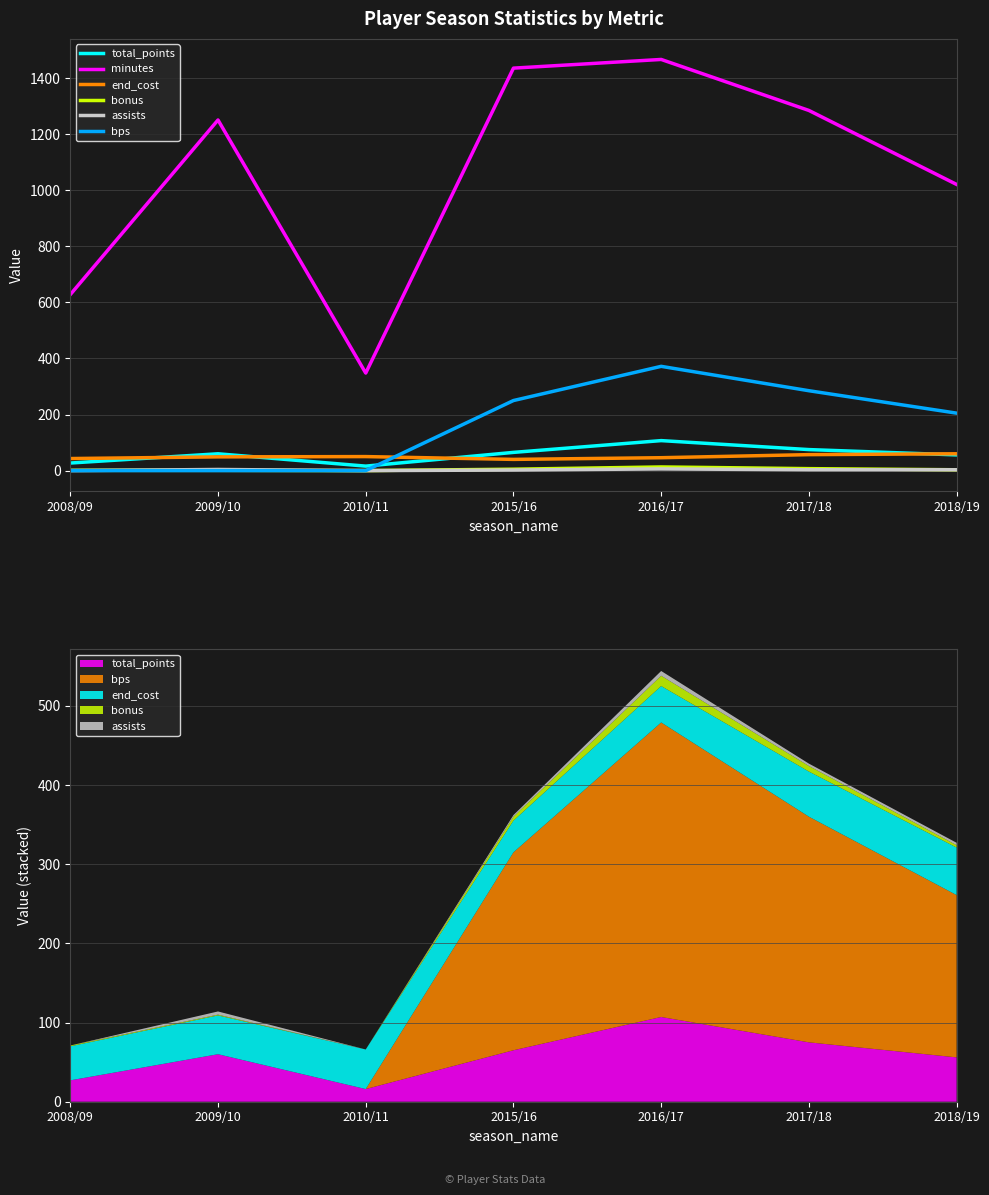

What is the total value across all series at 2017/18?

1712